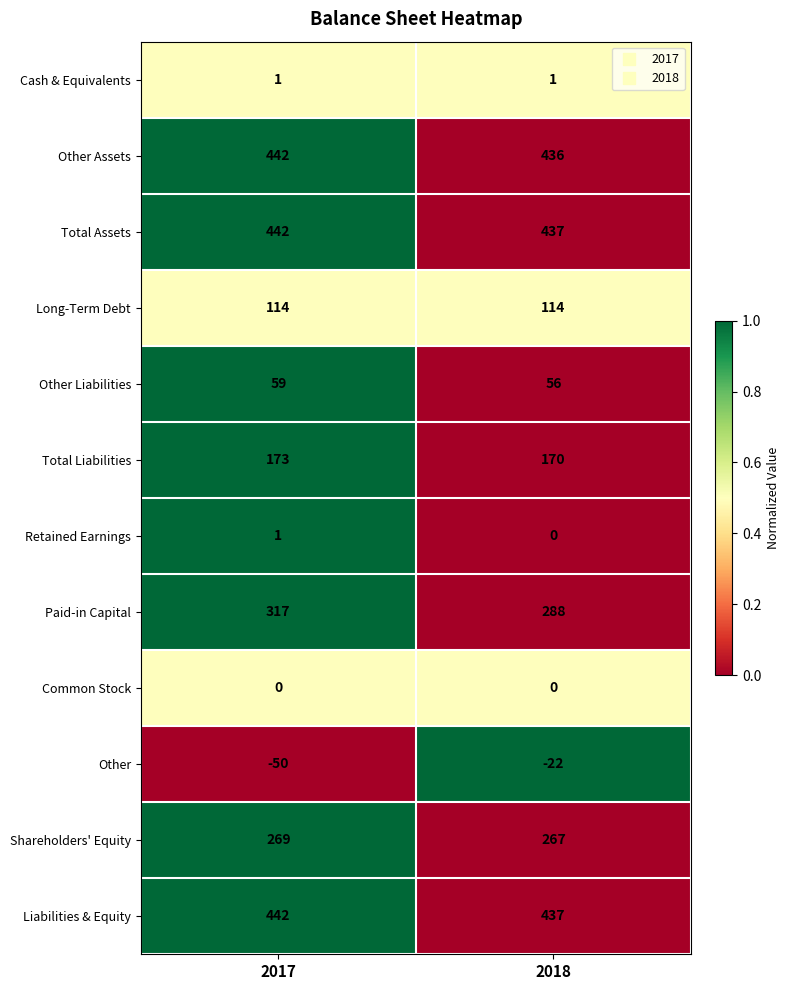

What is the sum of the Other values at 2018 and 2017?

-72